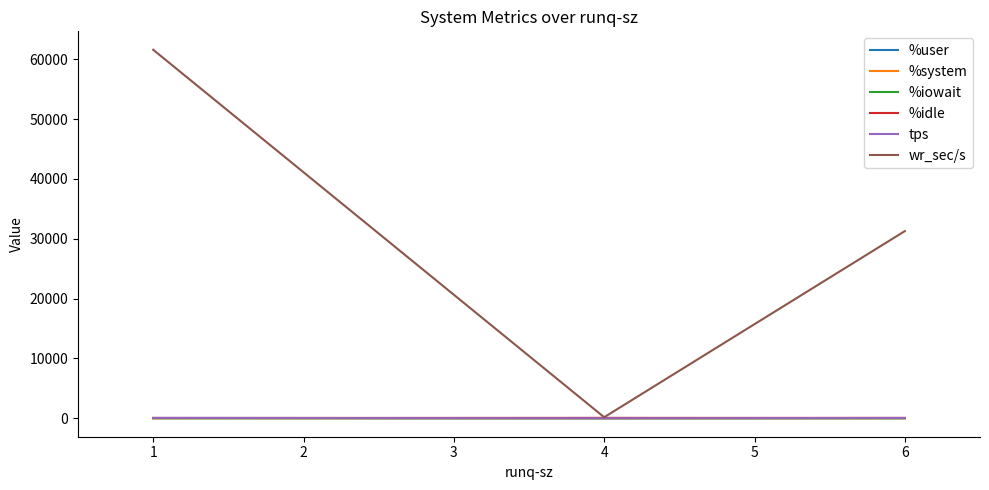

Which series has the widest spread of values?

wr_sec/s